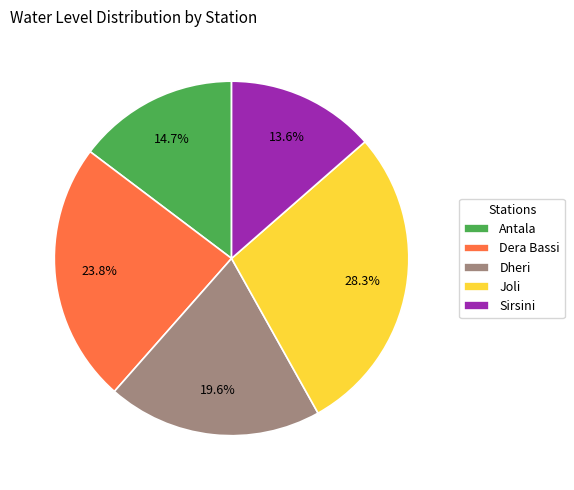

Does Dheri account for over 50% of the chart?

No